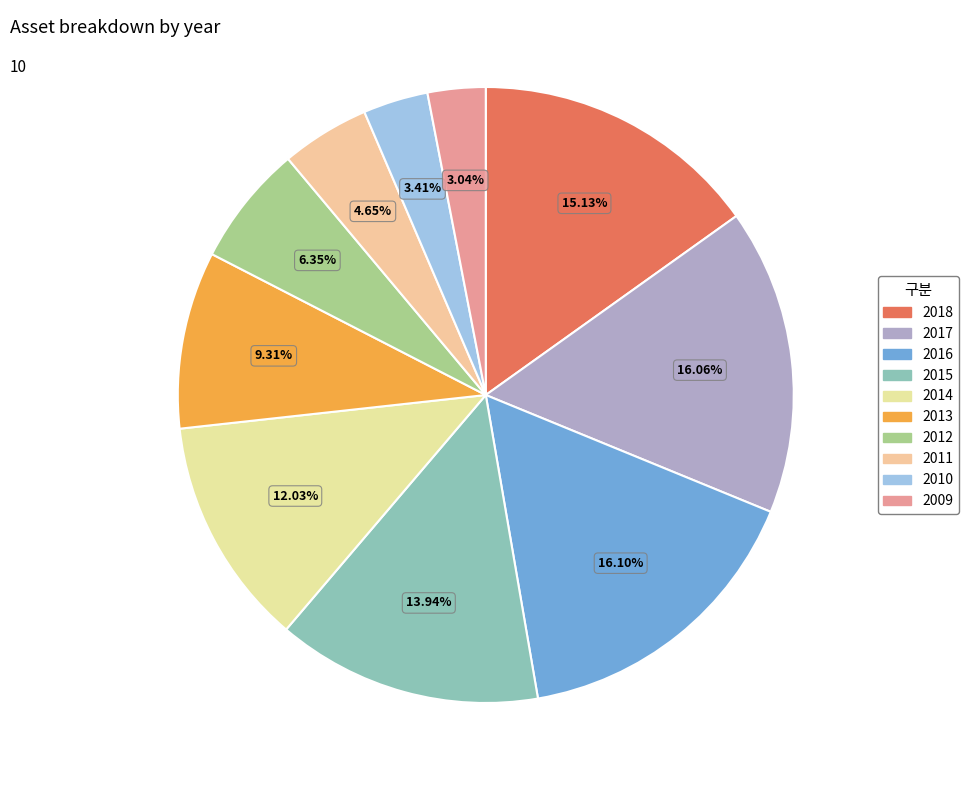

Combined, what portion of the pie is 2017 and 2014?

28.1%